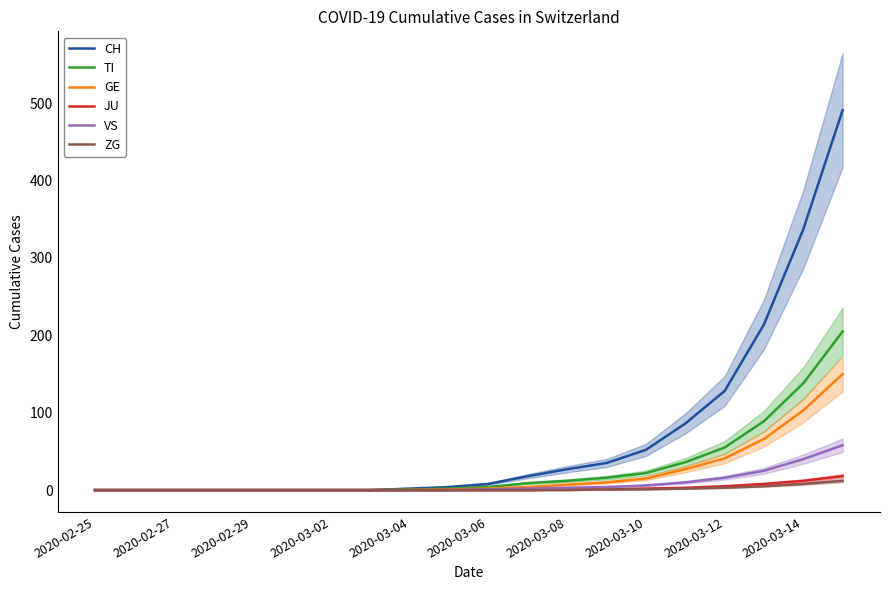

Count the number of data series in this chart.

6